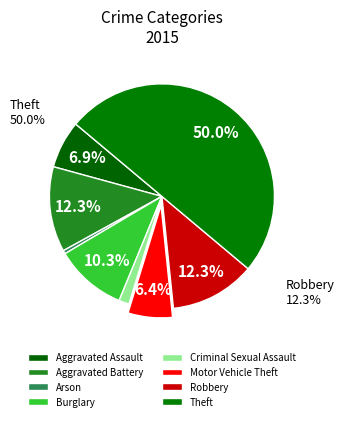

Does any single category account for the majority?

No